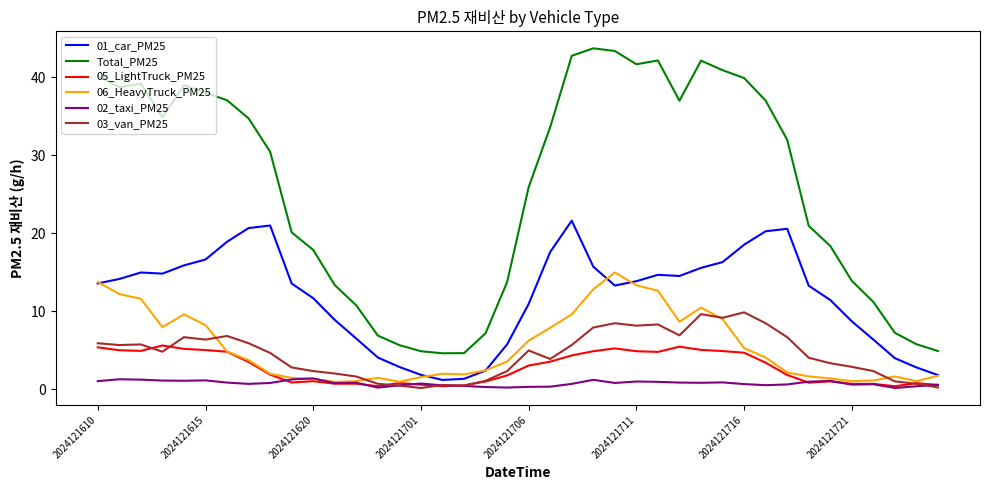

Which series has the largest range (max minus min)?

Total_PM25